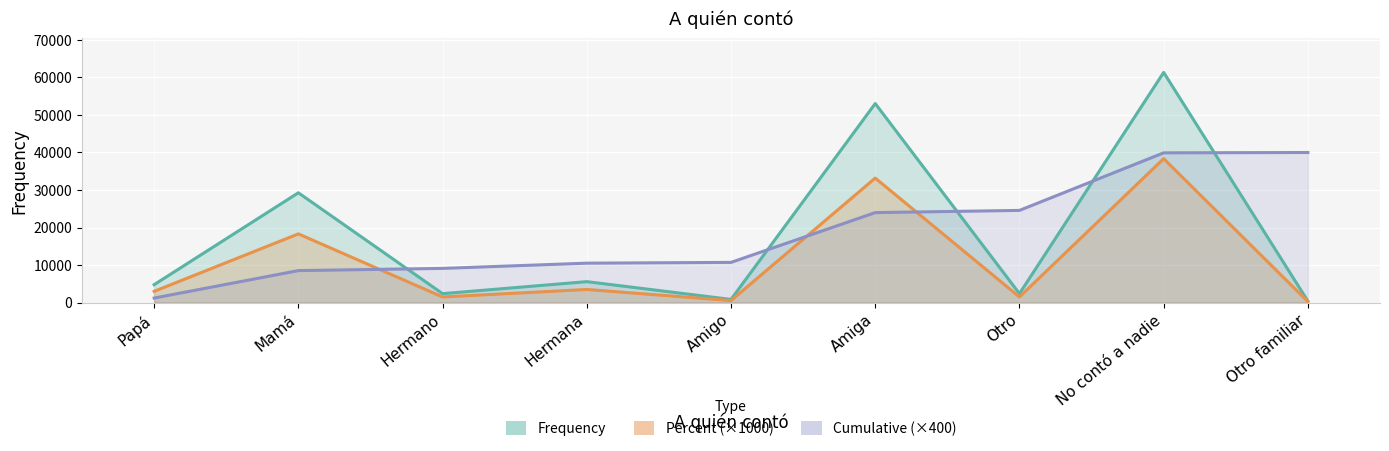

Which series changed the most between Hermana and Otro familiar?

Cumulative